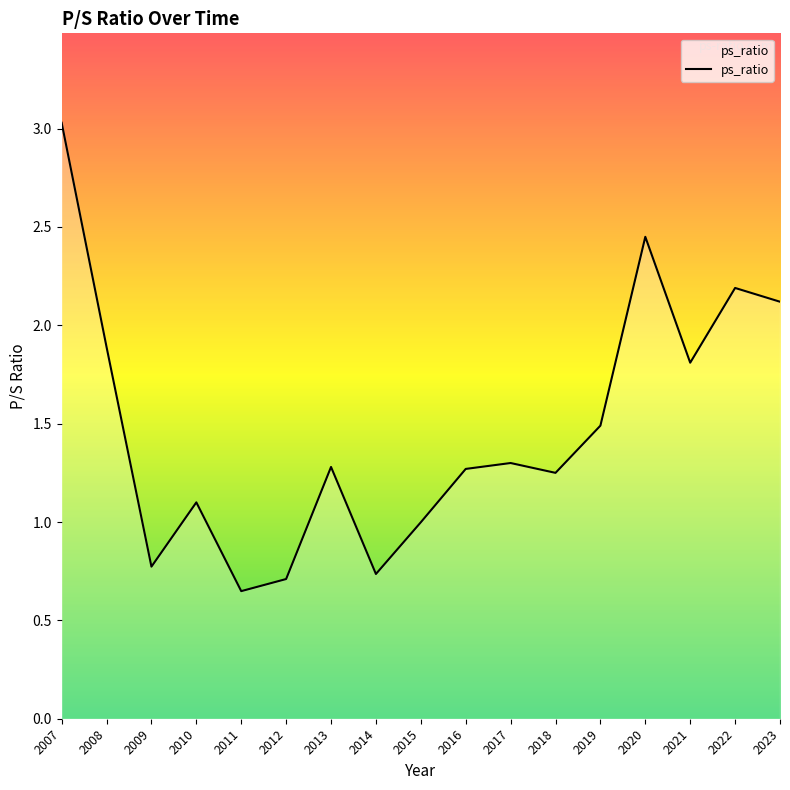

How many interior local peaks (higher than both neighbors) does the data have?

5